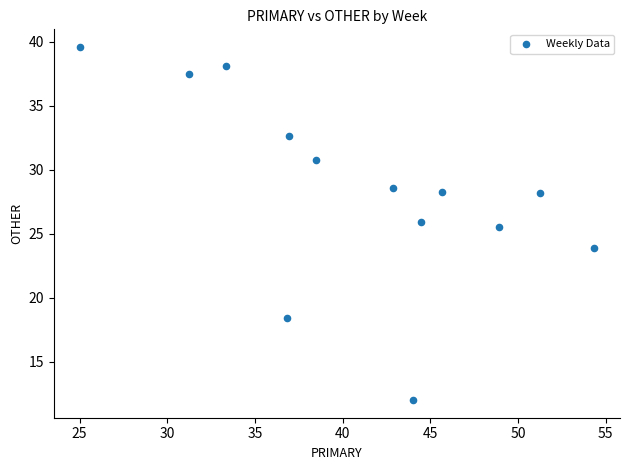

What is the range of Y values (max minus min)?

27.6